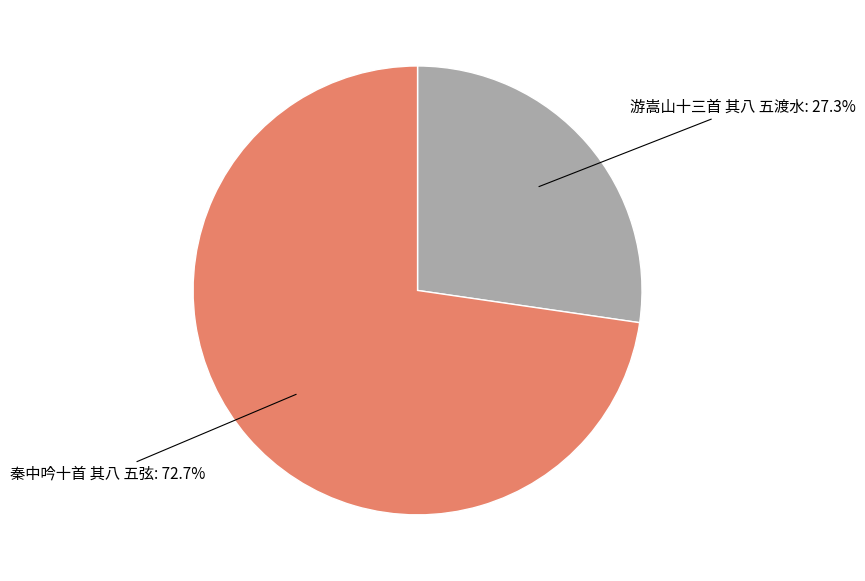

Is there any slice that represents more than half of the pie?

Yes